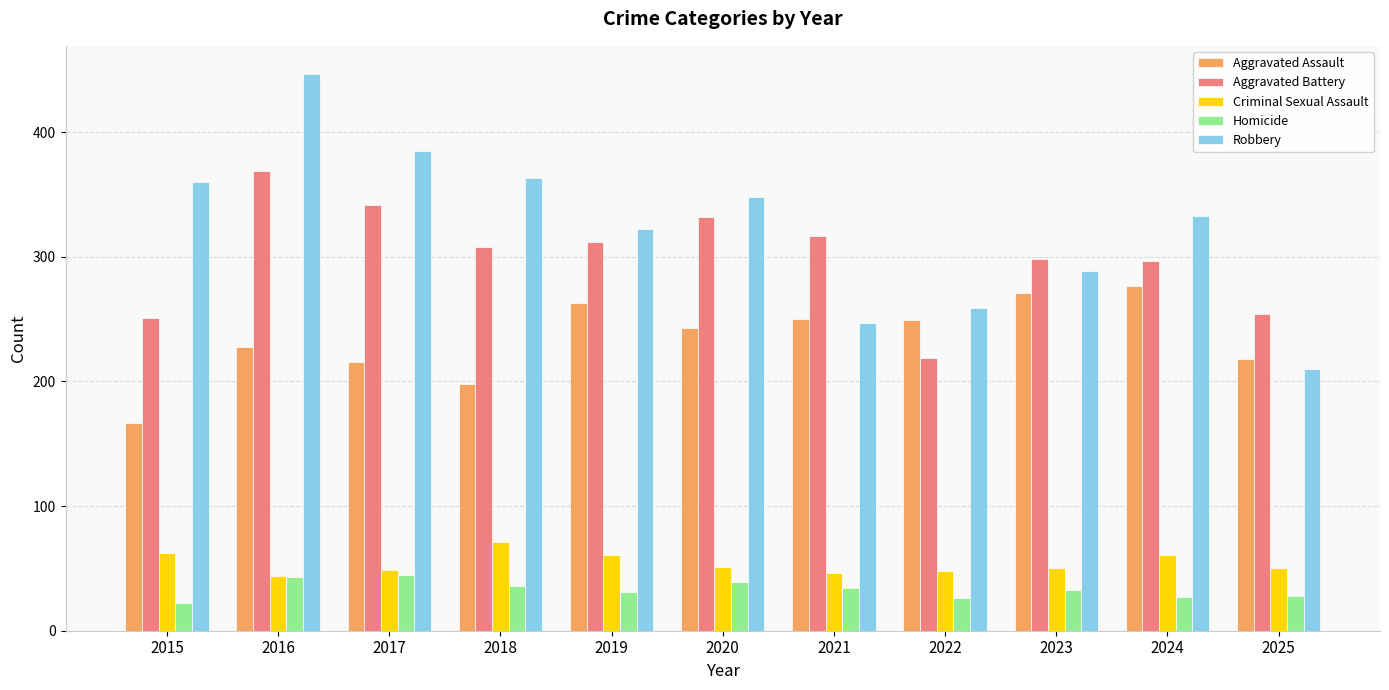

What is the approximate value of Aggravated Assault at 2017?

216